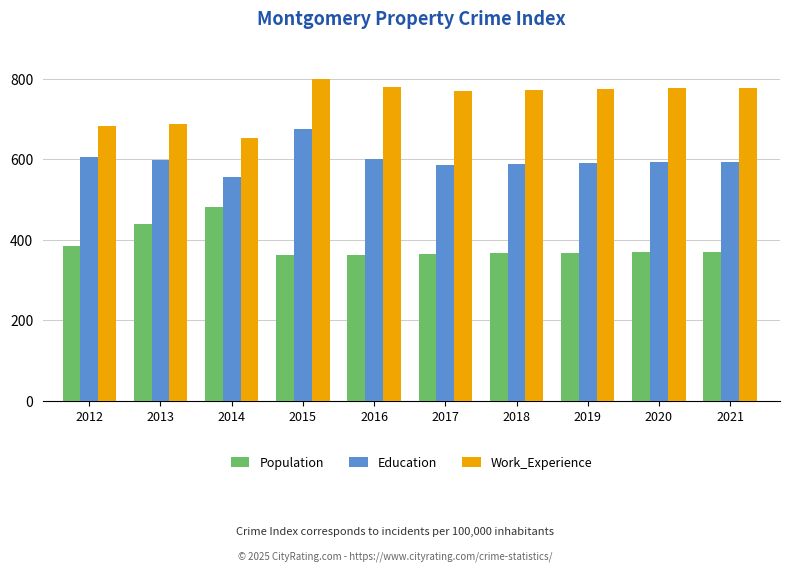

Which series has the largest range (max minus min)?

Work_Experience